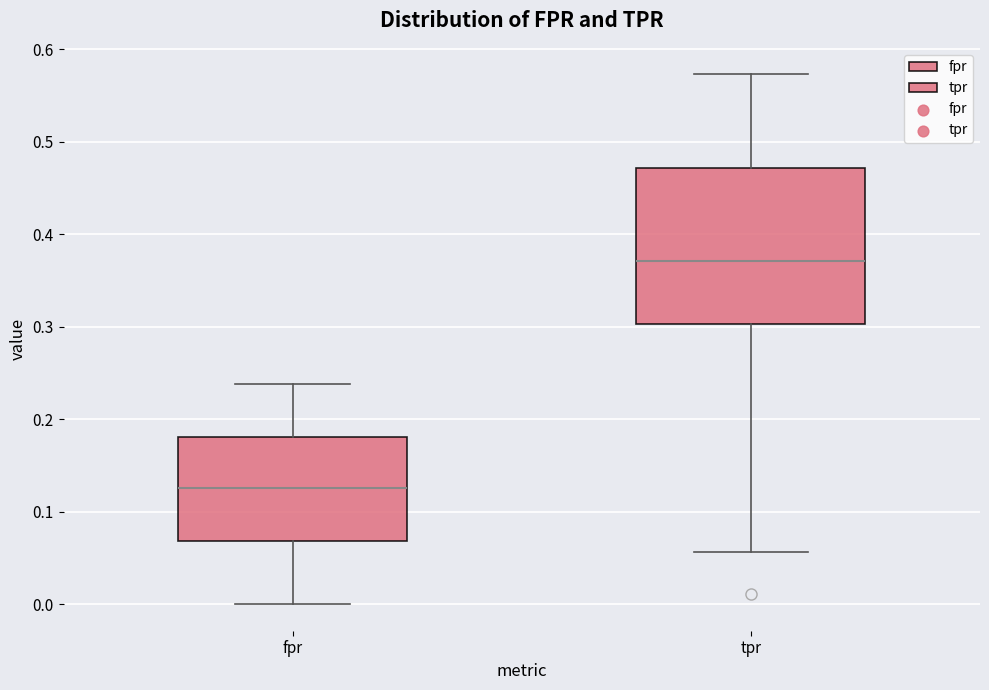

Where is the lower edge of the box for tpr on the y-axis? The values are not printed on the chart, so give them approximately, as read against the axis.

0.30